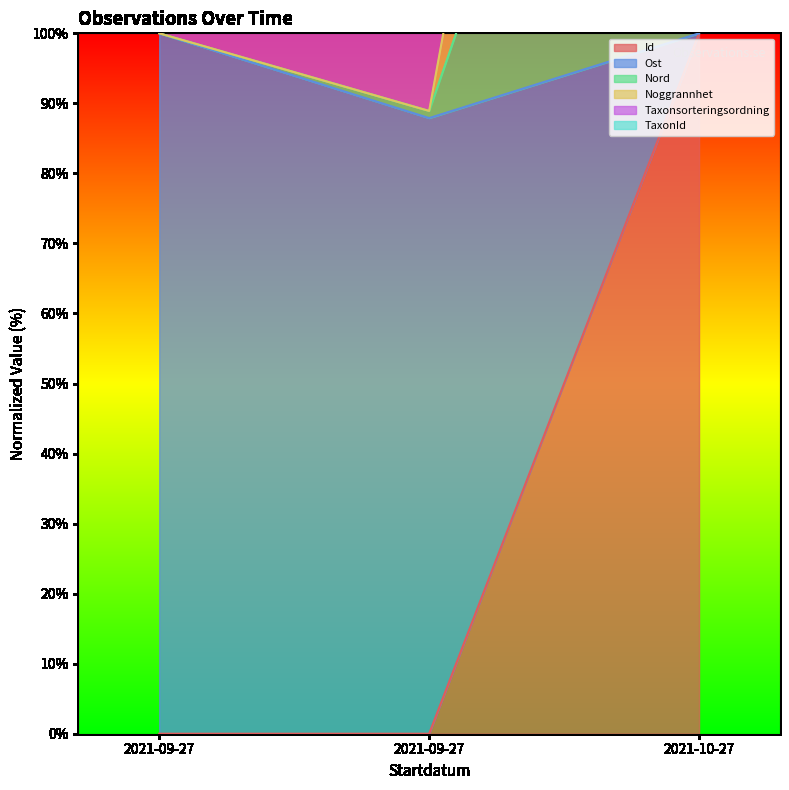

At 2021-10-27, list the series in order from largest to smallest.

Noggrannhet, Nord, Ost, Id